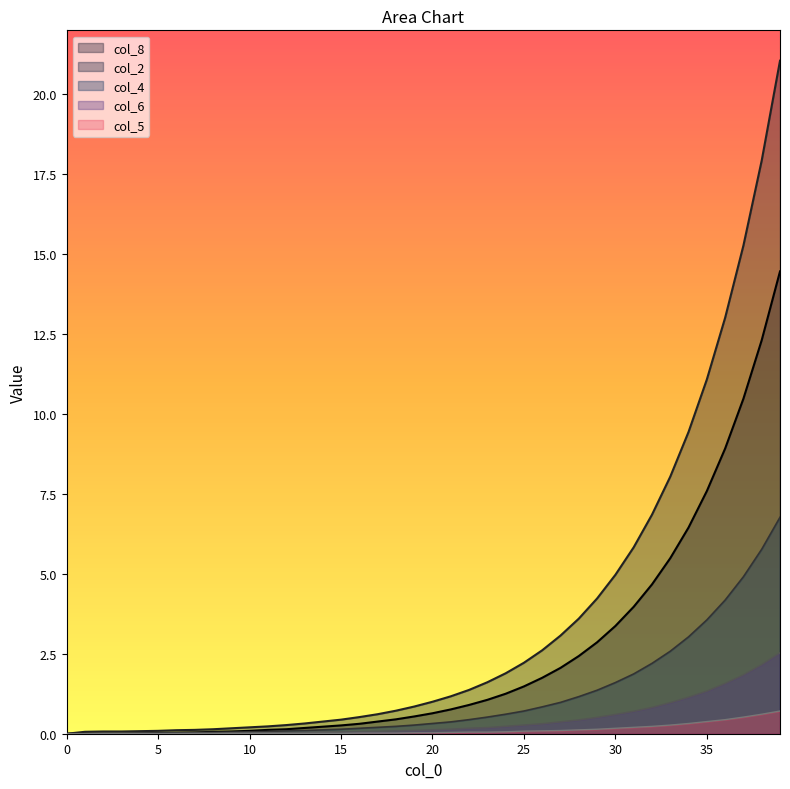

What is the maximum value for col_6?

2.5